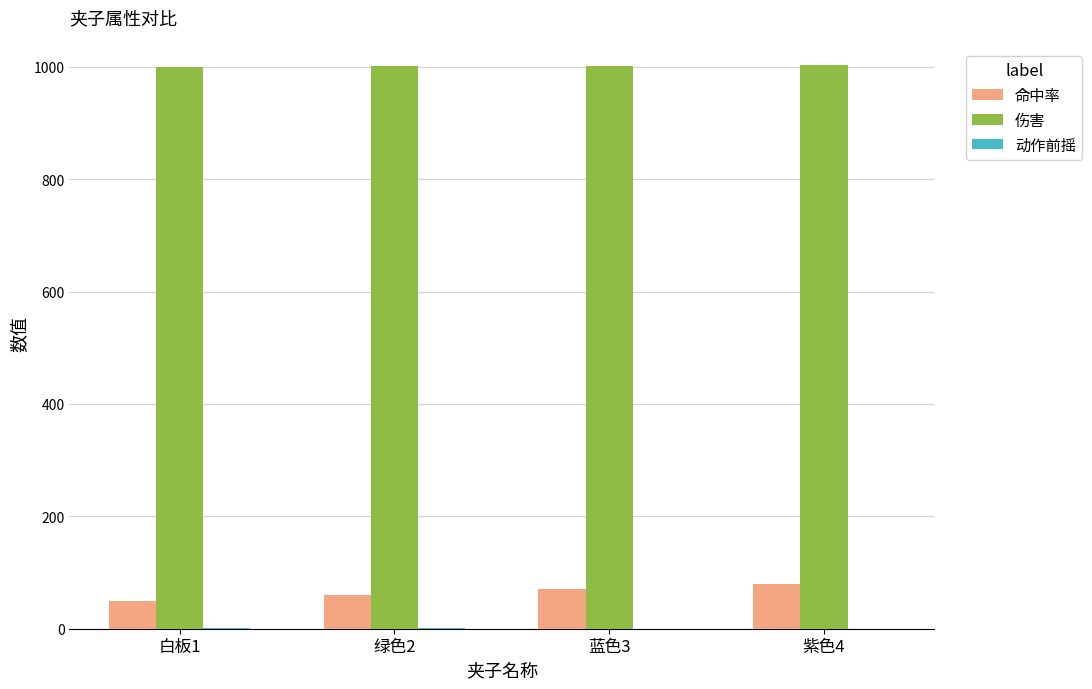

What is the sum of all 命中率 values?

260.0